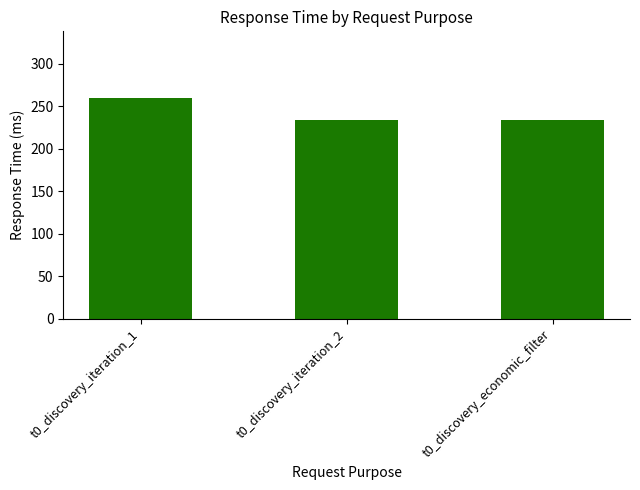

What value does the data have at t0_discovery_economic_filter?

233.4